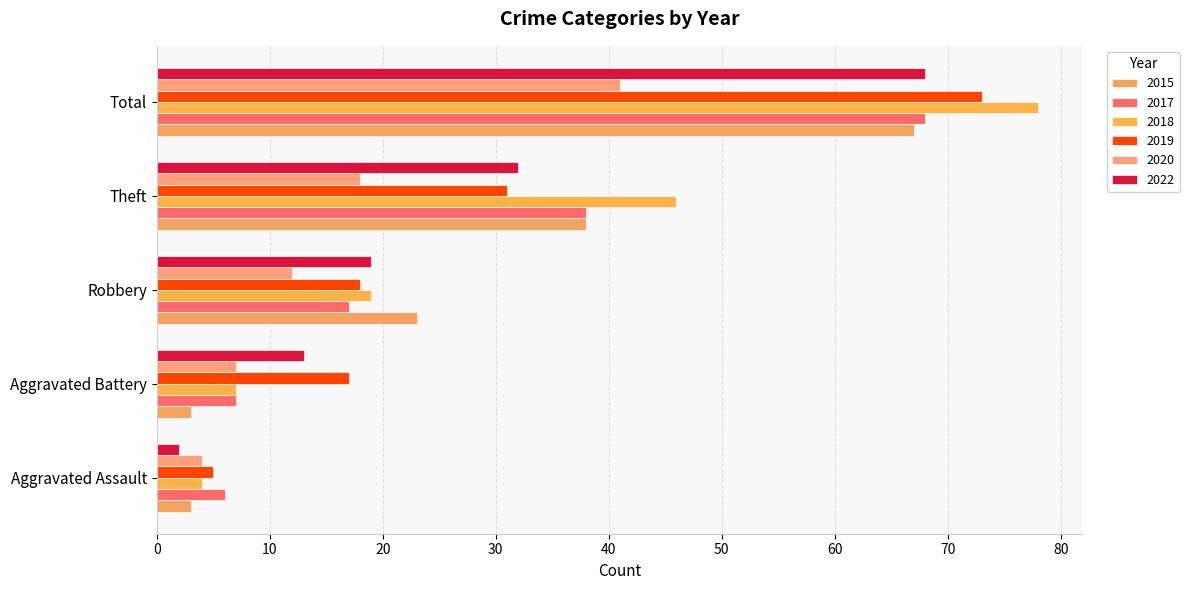

What is the spread (max minus min) of values at Robbery?

11